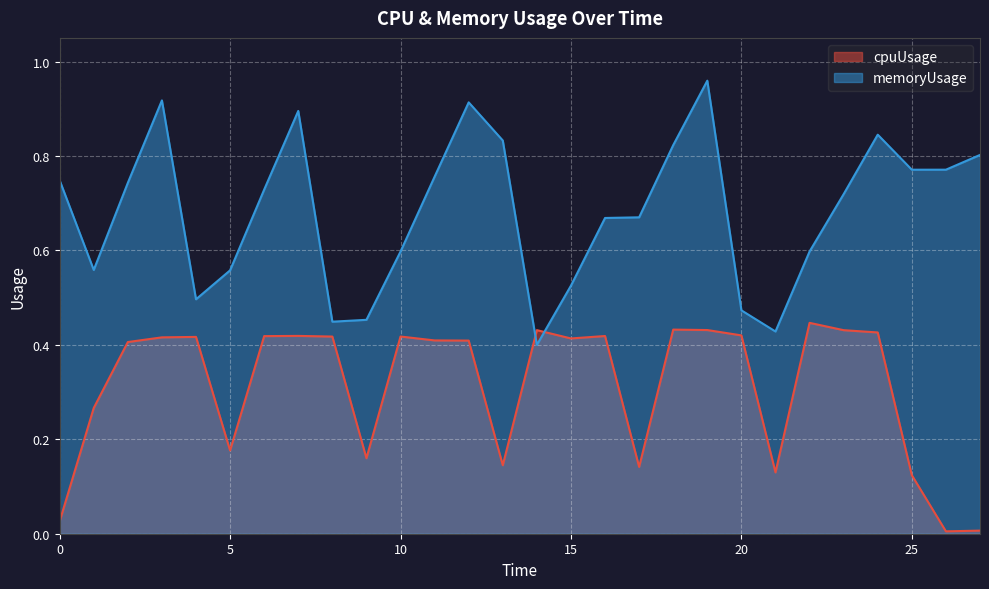

Which label corresponds to the smallest value in the chart?

26